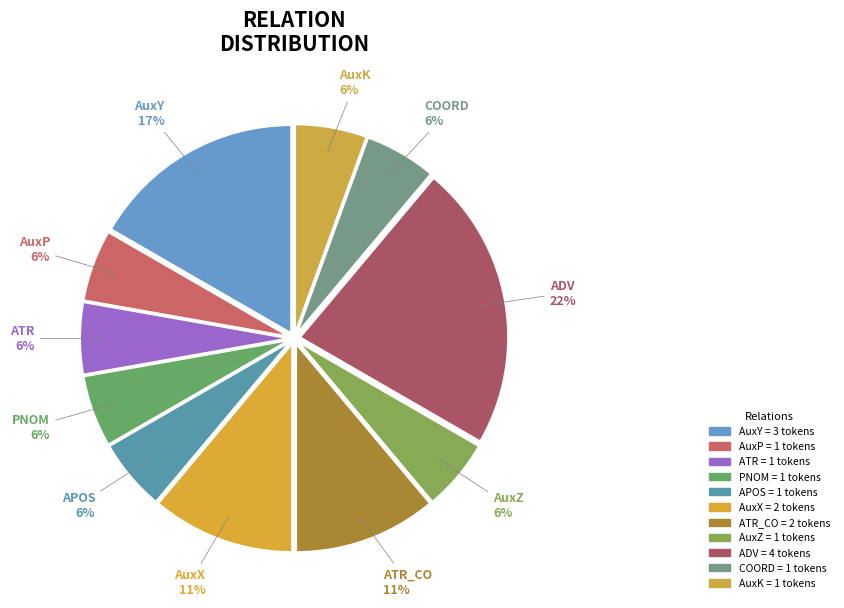

True or false: APOS accounts for 1% of the total.

False